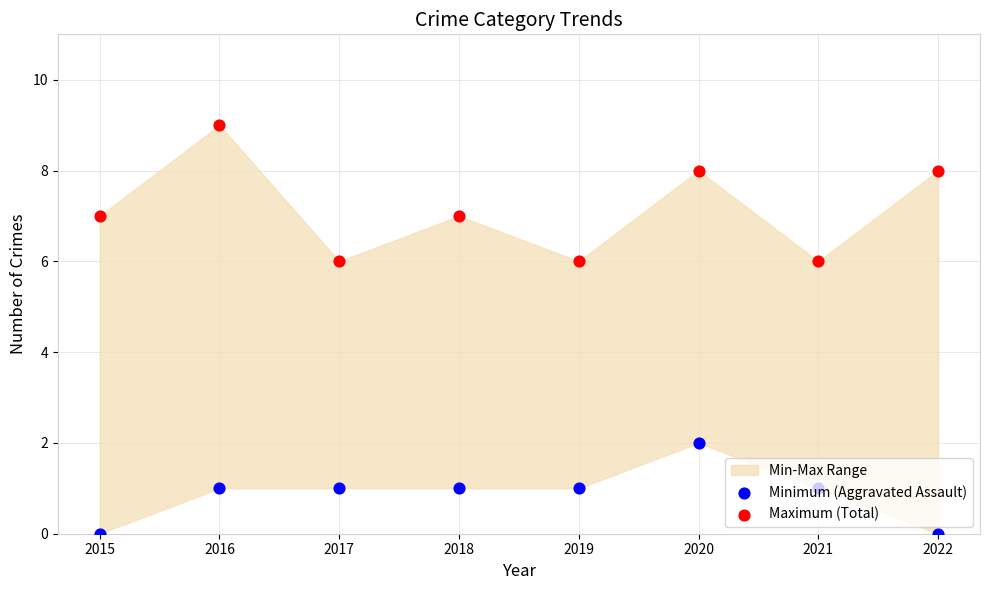

Which series contains the highest Y value?

Maximum (Total)